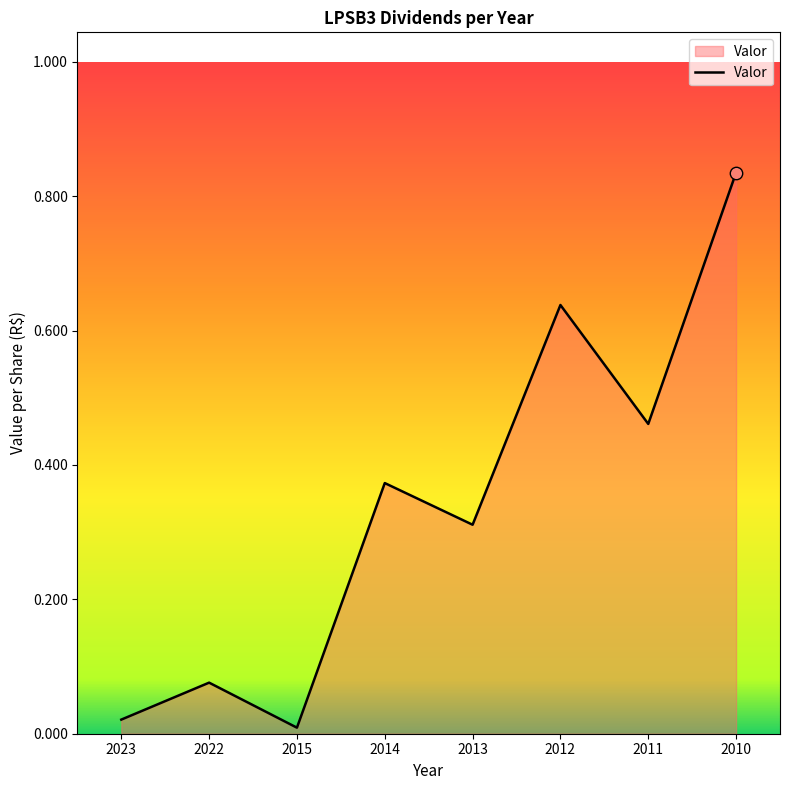

What is the change in value from 2012 to 2011?

-0.2